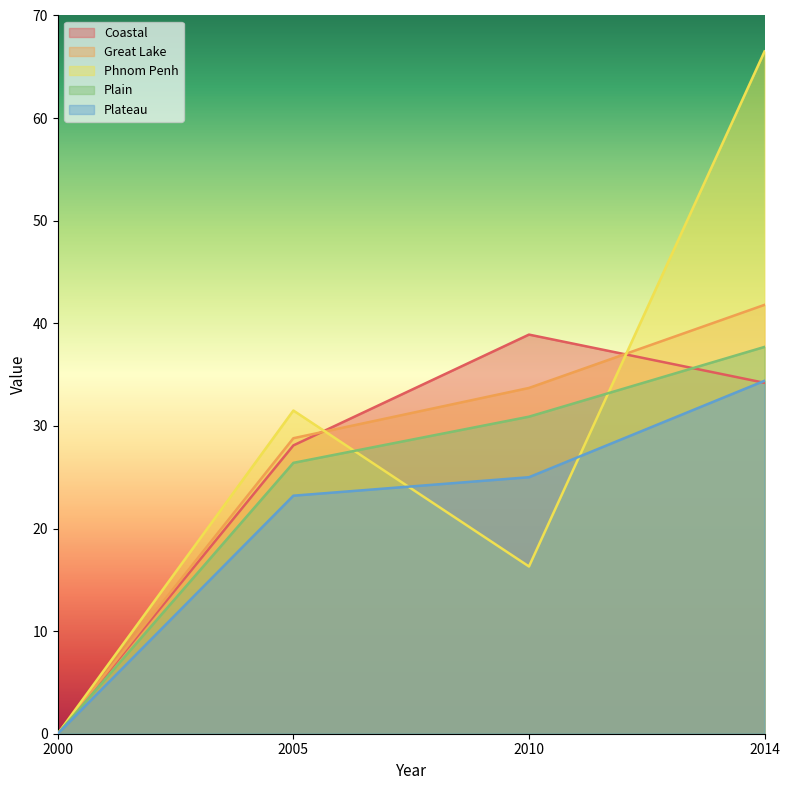

The value of Plateau at 2010 is 16.7. True or false?

False